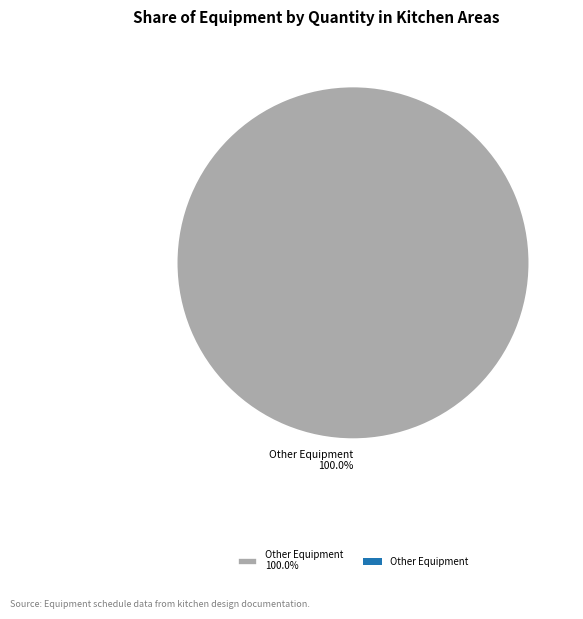

Rank the categories by value from highest to lowest.

Other Equipment 100.0%